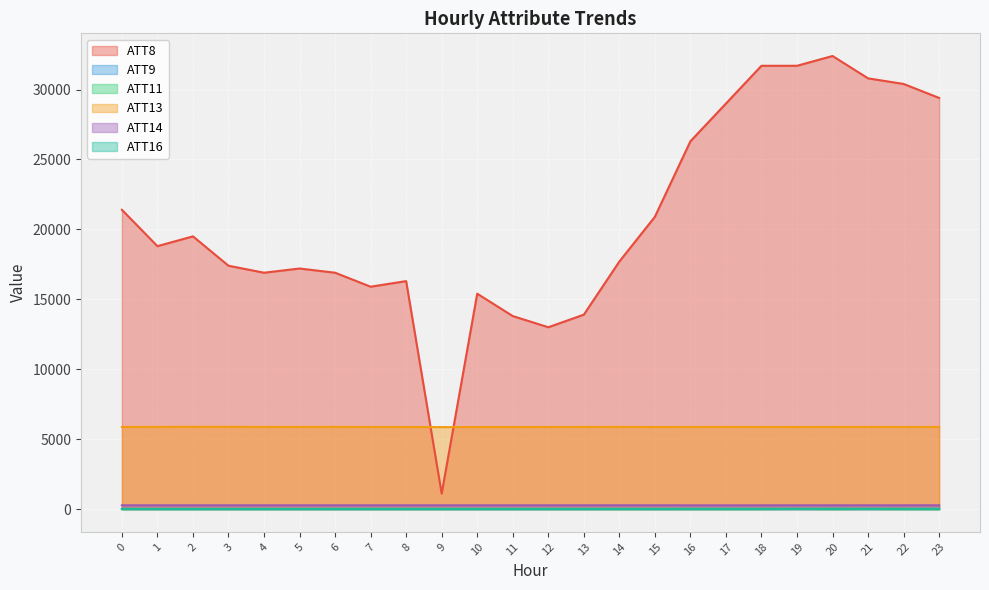

What is the value of the ATT16 point at the 18th from the left?

20.7